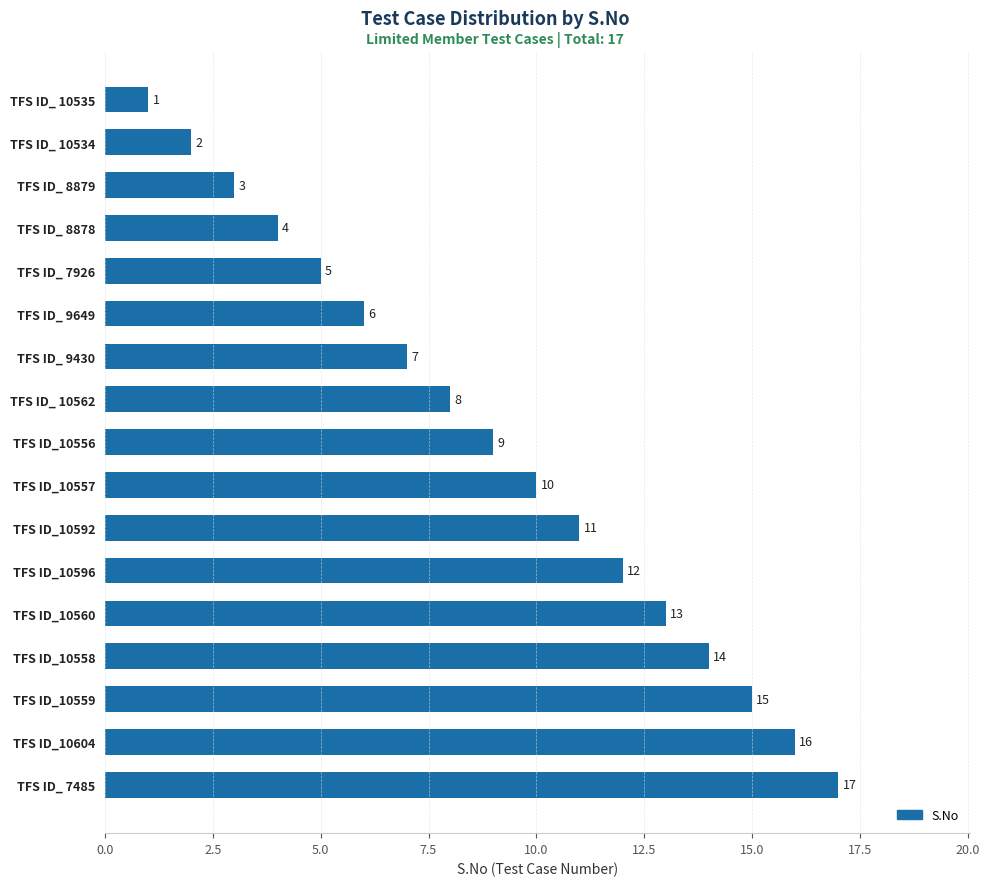

Where is the data nearest to the value 9?

TFS ID_10556